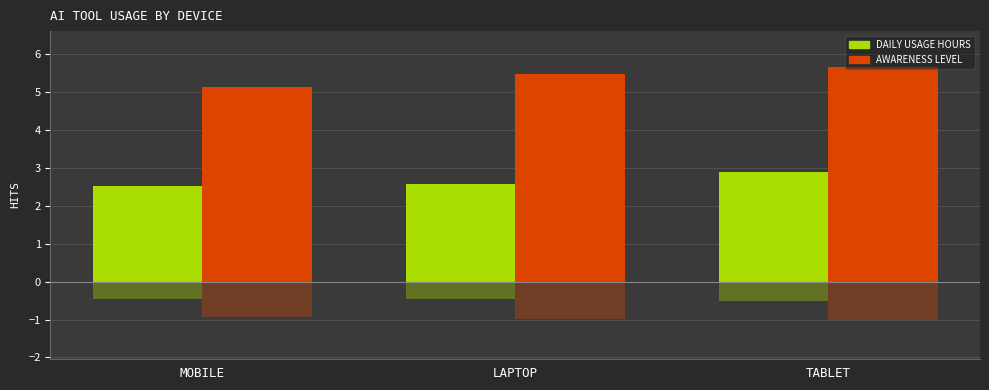

Which series has the widest spread of values?

Awareness_Level